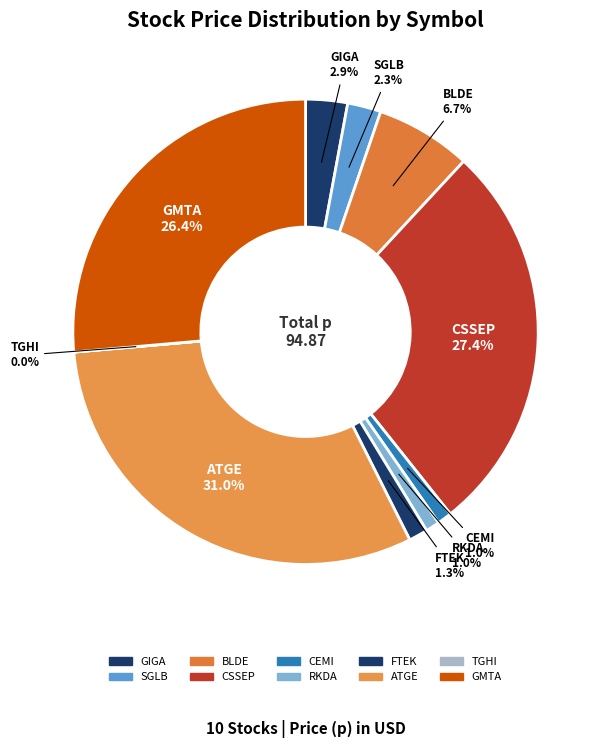

The CSSEP slice represents 27% of the pie. True or false?

True